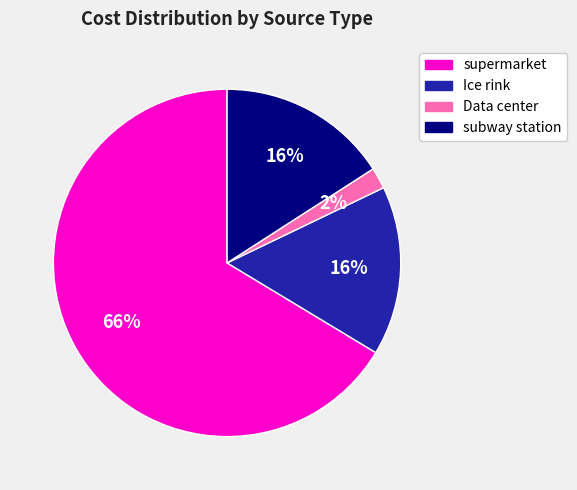

How many slices are in this pie chart?

4